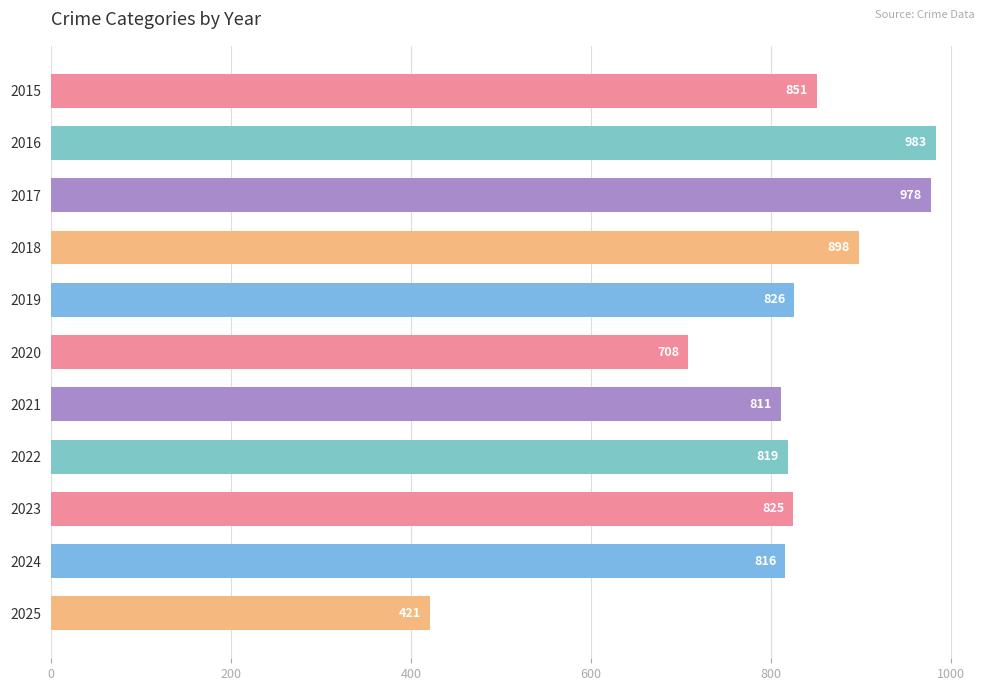

How many bars are there in total?

11